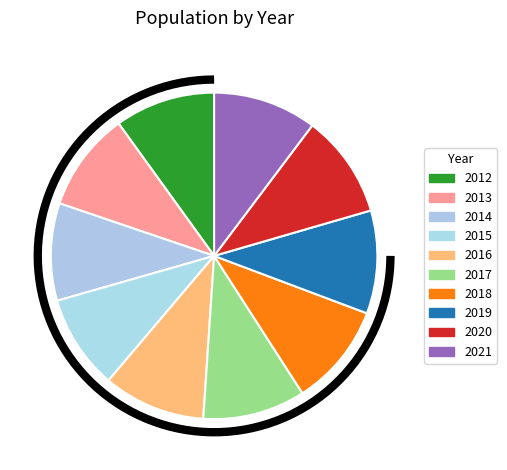

Which slice is the smallest?

2015